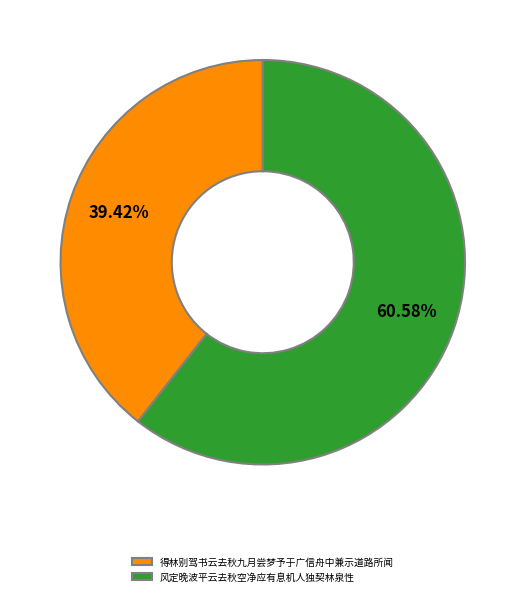

To the nearest percent, what is the difference between the largest and smallest slice percentages?

21%